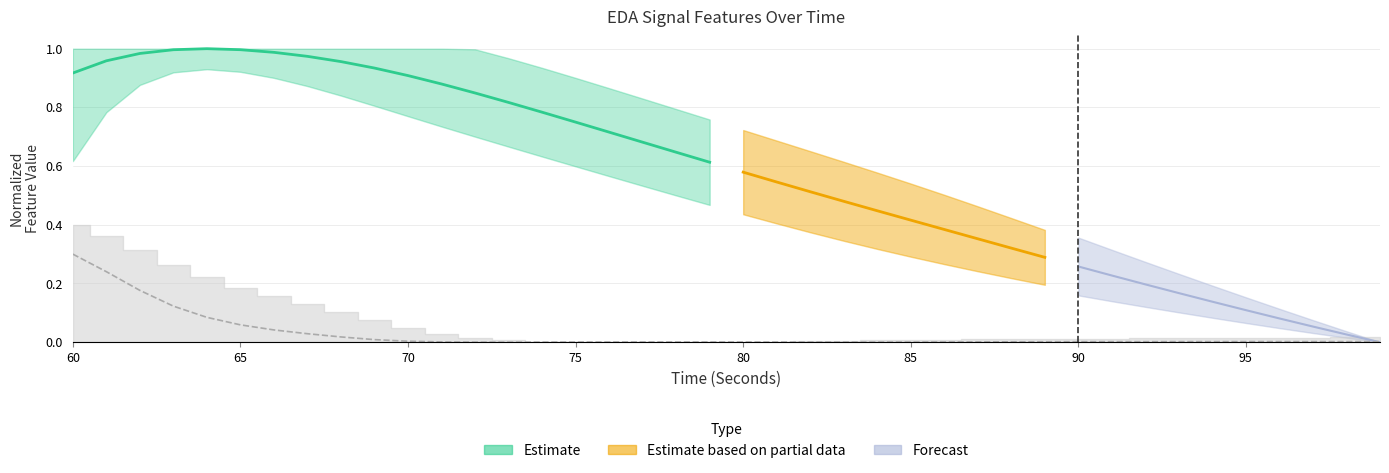

How many interior local peaks (higher than both neighbors) does the data have?

2